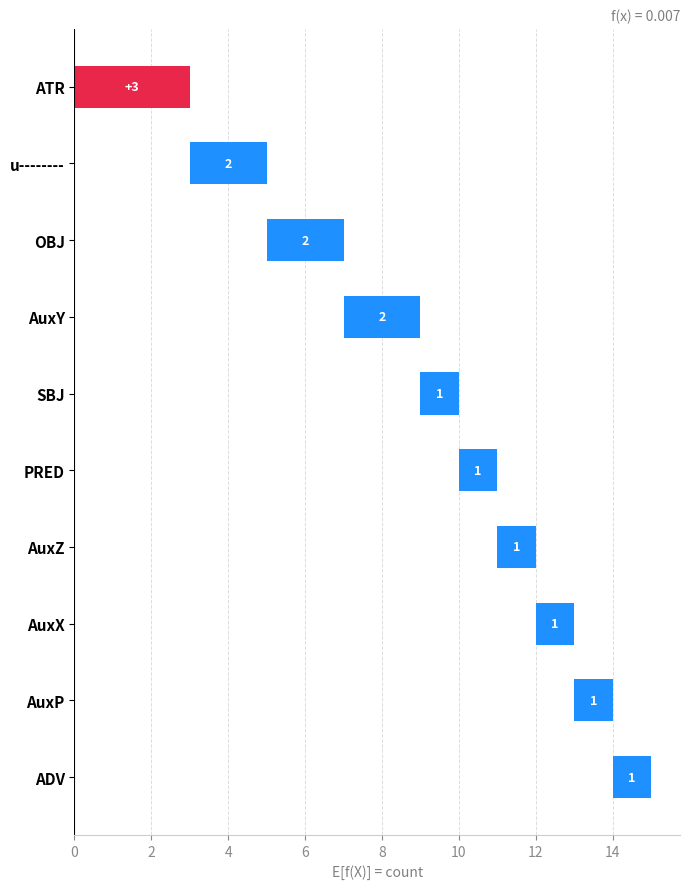

Rank the categories by value from lowest to highest.

PRED, AuxZ, AuxP, ADV, SBJ, AuxX, AuxY, OBJ, u--------, ATR